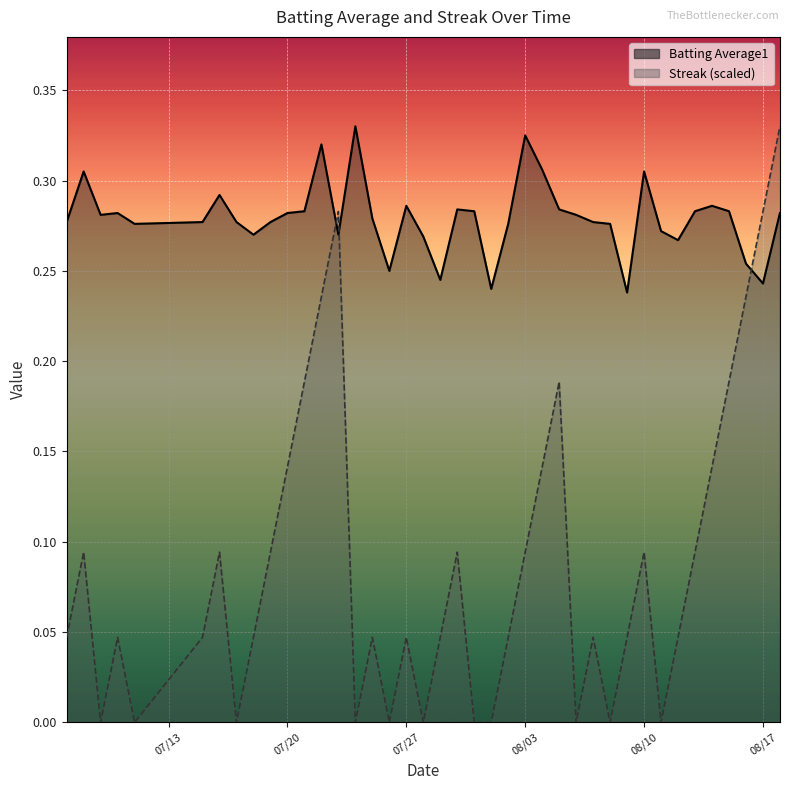

In batting_avg, how many points are lower than both neighbors (excluding endpoints)?

10